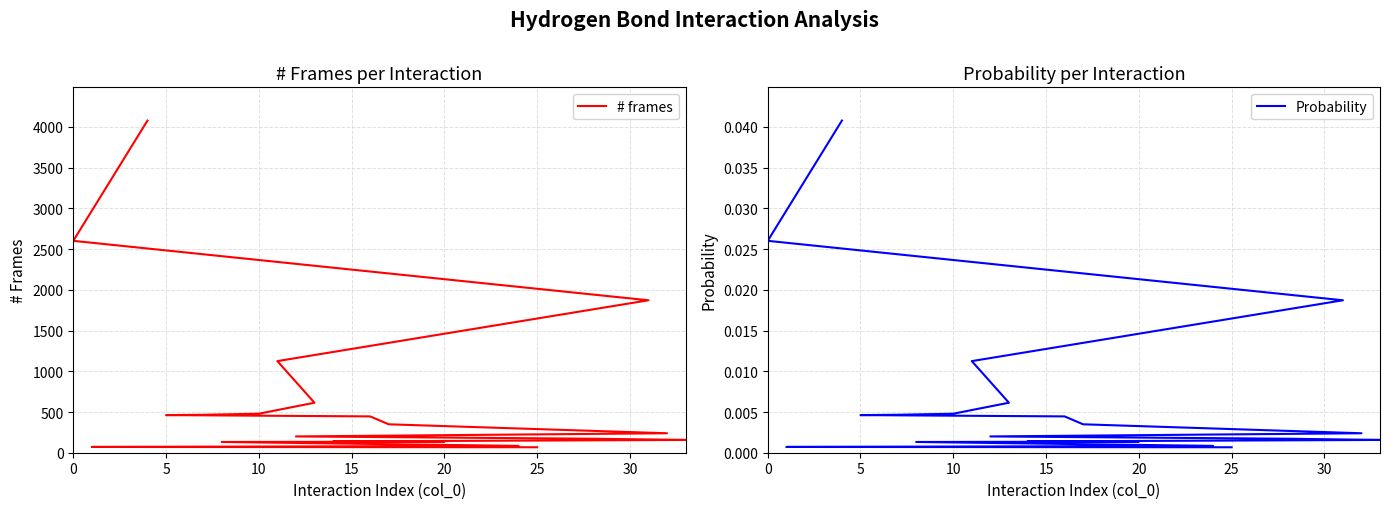

Is the value of # frames at 12 greater than the value of Probability at 14?

Yes